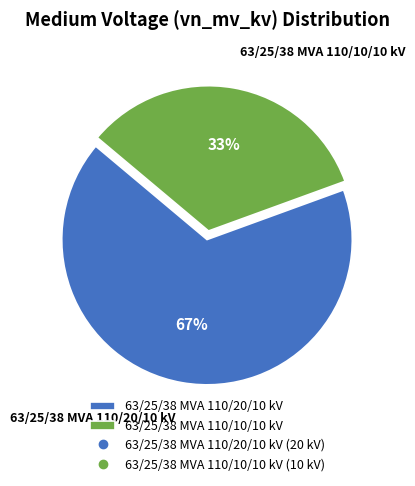

Does any single category account for the majority?

Yes